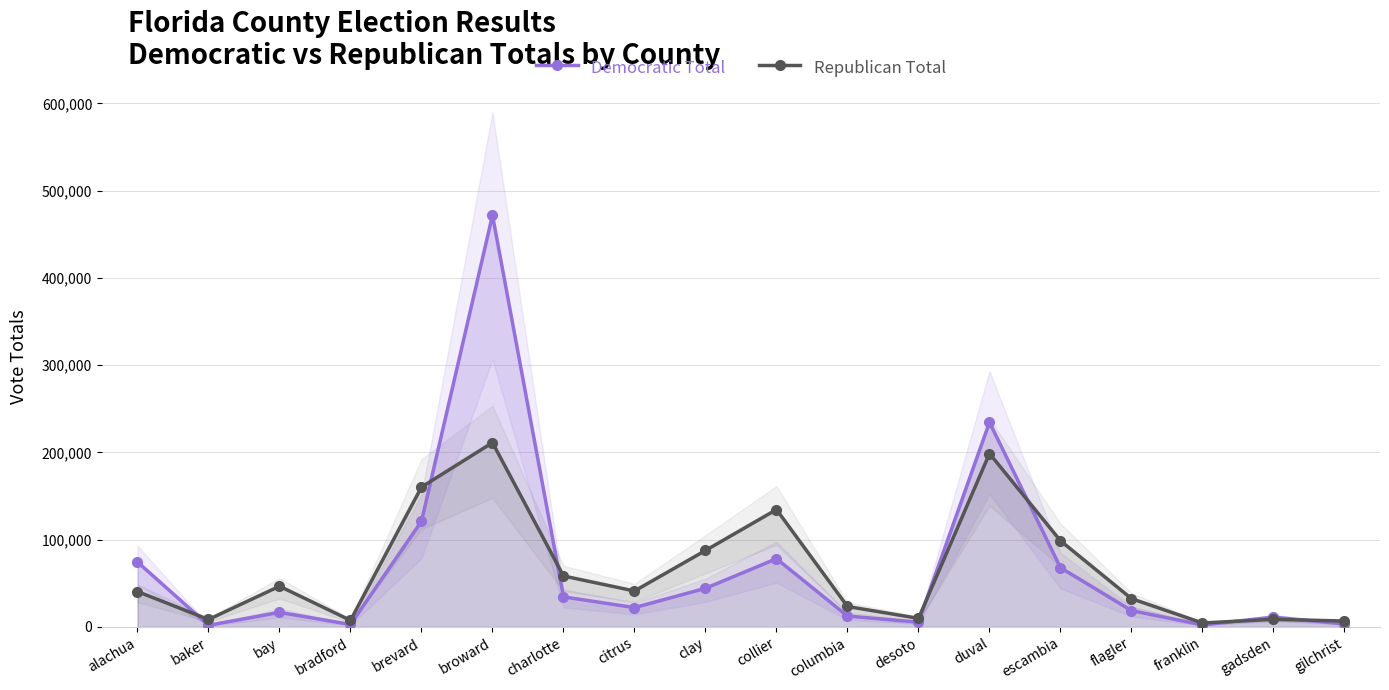

What is the minimum value for Republican Total?

4567